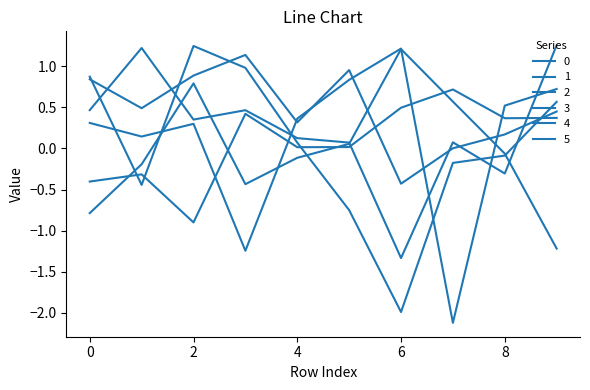

Reading left to right, transcribe all the data shown in this chart.

0: 0=0.8	1=0.5	2=0.9	3=1.1	4=0.3	5=1.0	6=-0.4	7=0.0	8=0.2	9=0.4
1: 0=0.5	1=1.2	2=0.3	3=0.5	4=0.1	5=0.1	6=-1.3	7=0.1	8=-0.3	9=1.3
2: 0=0.3	1=0.1	2=0.3	3=-1.2	4=0.4	5=0.8	6=1.2	7=-2.1	8=0.5	9=0.7
3: 0=0.9	1=-0.4	2=1.2	3=1.0	4=0.1	5=-0.8	6=-2.0	7=-0.2	8=-0.1	9=0.6
4: 0=-0.8	1=-0.2	2=0.8	3=-0.4	4=-0.1	5=0.1	6=1.2	7=0.6	8=-0.1	9=-1.2
5: 0=-0.4	1=-0.3	2=-0.9	3=0.4	4=0.0	5=0.0	6=0.5	7=0.7	8=0.4	9=0.4